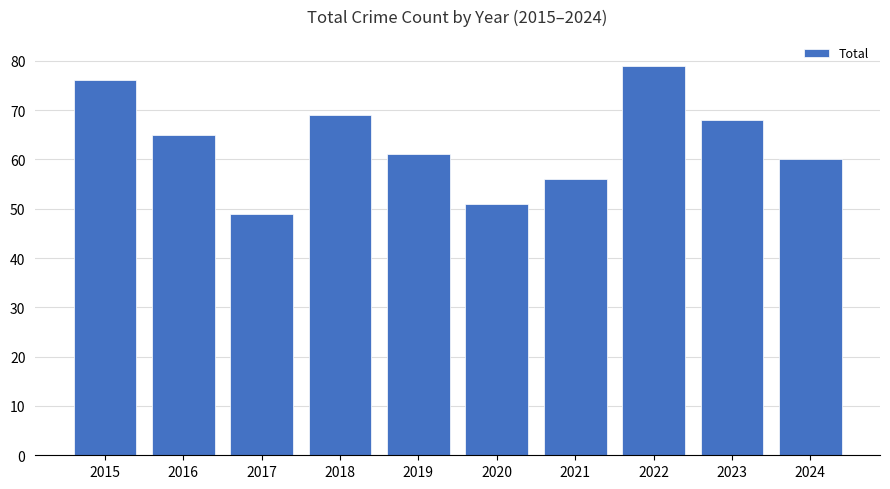

How many values are below 65?

5